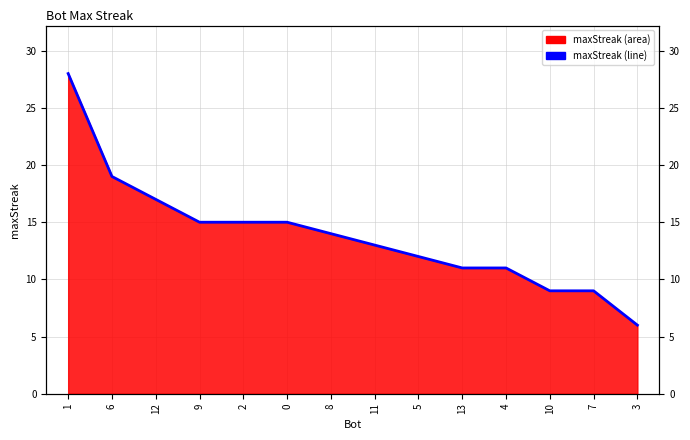

What position from the left is 12?

3